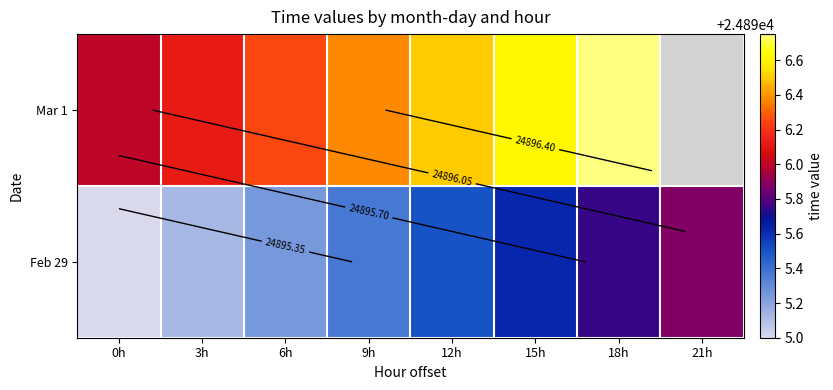

Rank the series by their maximum value, from highest to lowest.

Mar 1, Feb 29